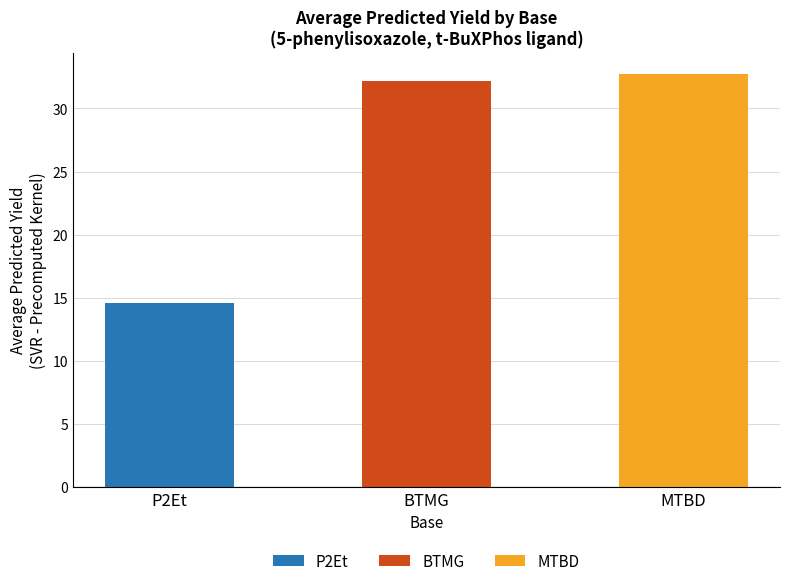

What is the value of the 3rd bar from the left?

32.7